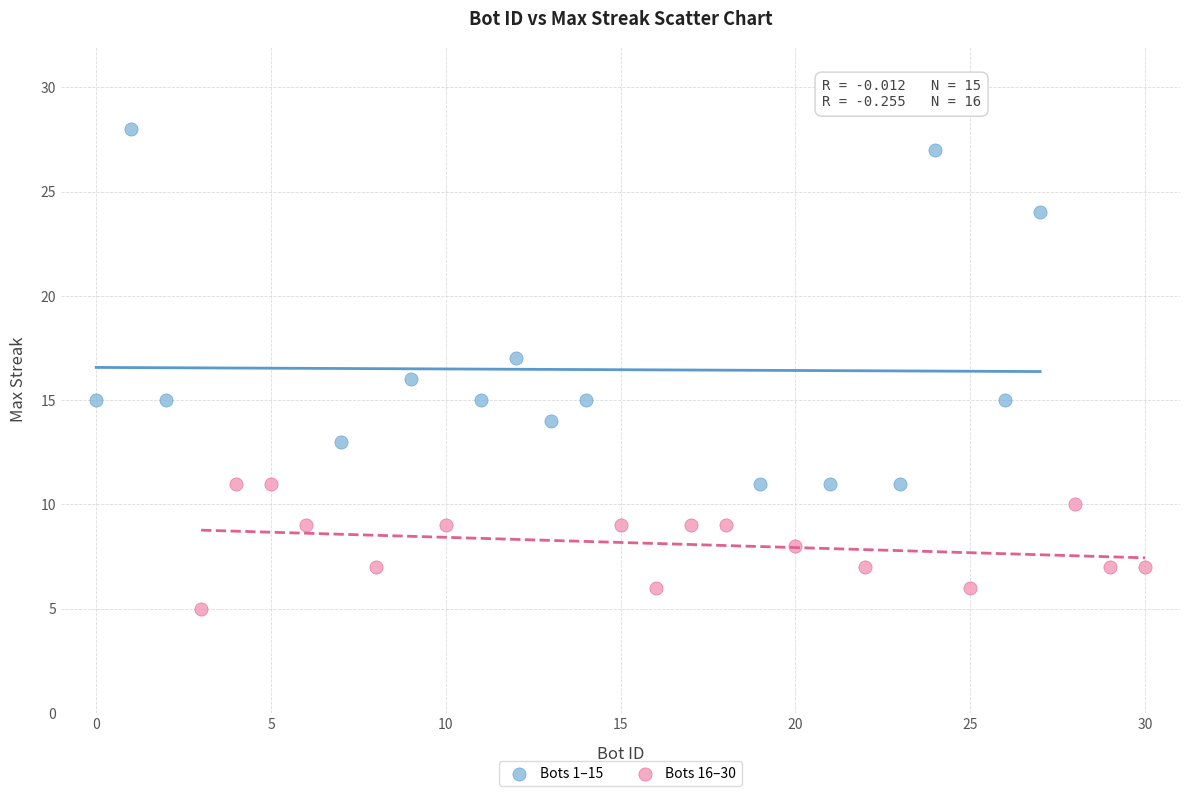

Which series has the largest Y range (max minus min)?

Bots 1–15